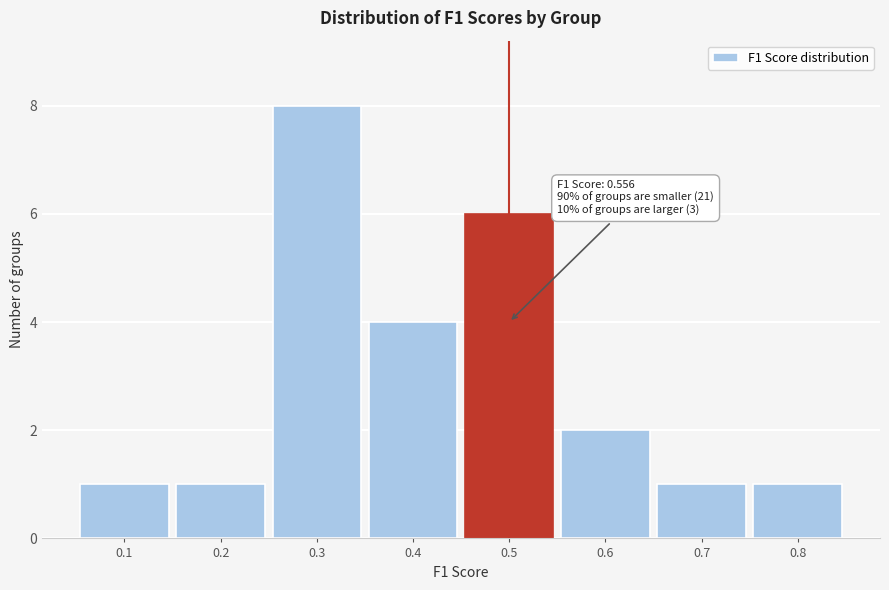

Reading left to right, what are all the values shown in this chart?

0.1=1	0.2=1	0.3=8	0.4=4	0.5=6	0.6=2	0.7=1	0.8=1